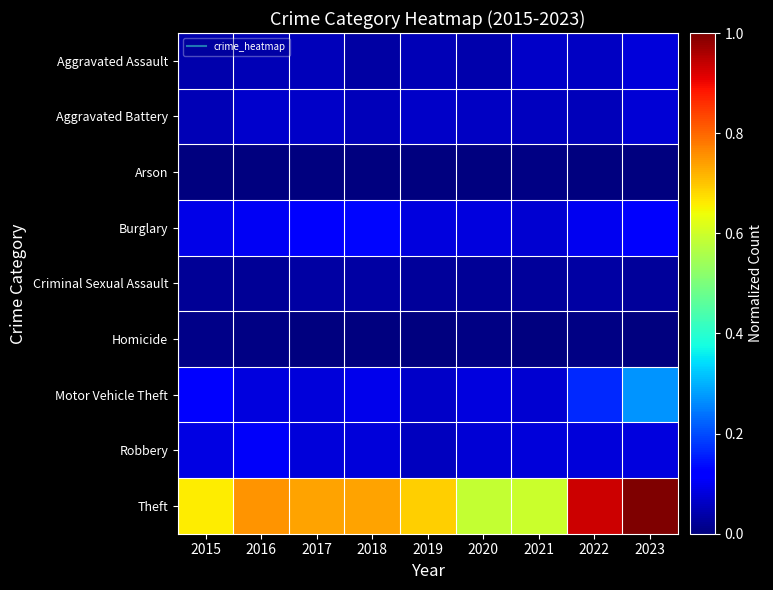

What is the total value across all series at 2020?

1.0